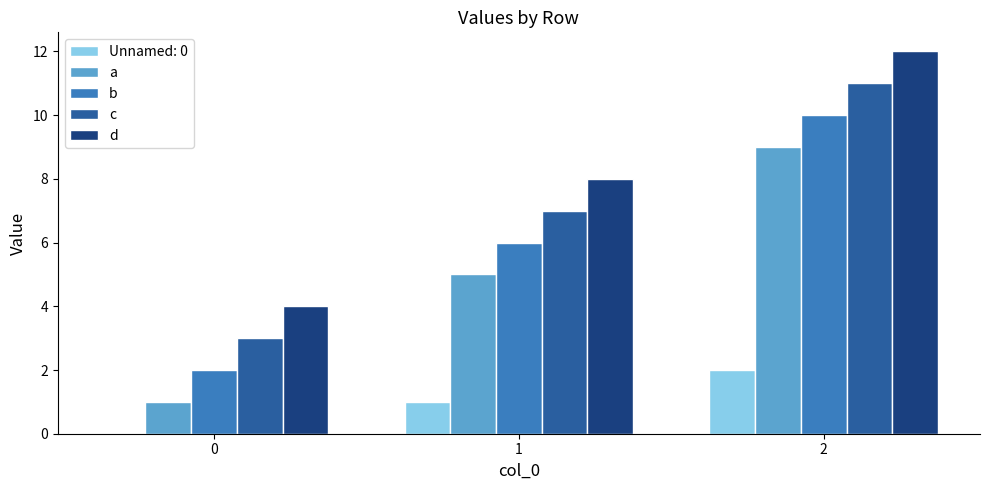

Are the bars grouped side by side (vs. stacked)?

Yes